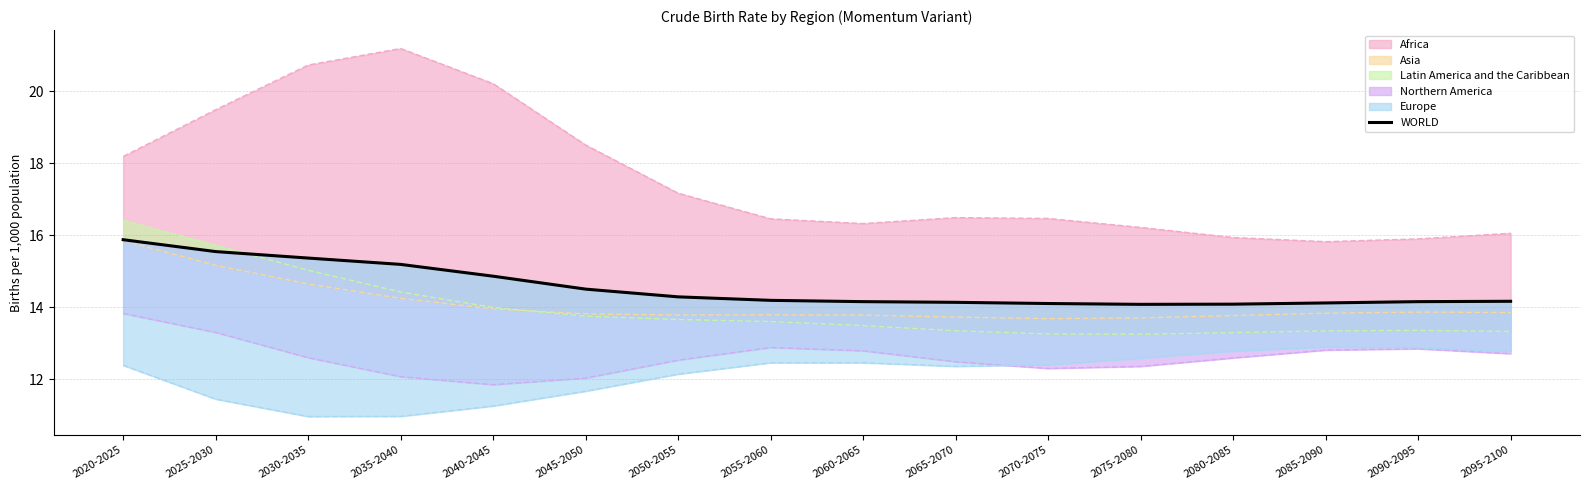

Which category has the lowest value across all series?

2075-2080